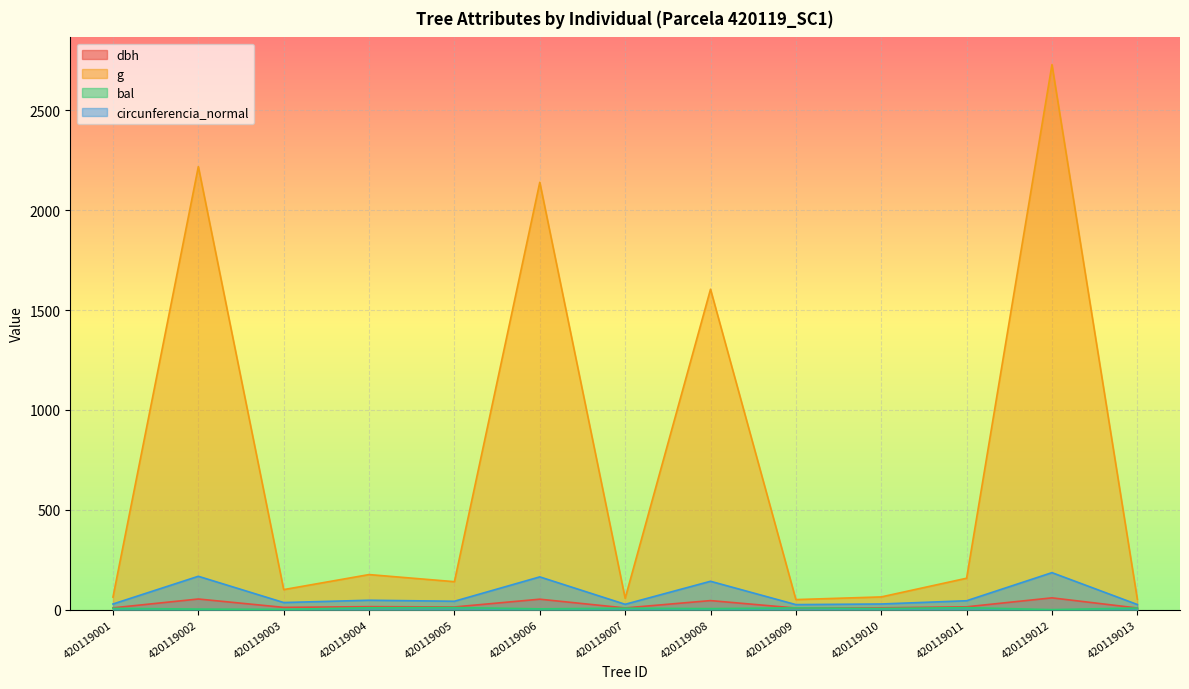

What is the value of the circunferencia_normal point at the 7th from the left?

26.7